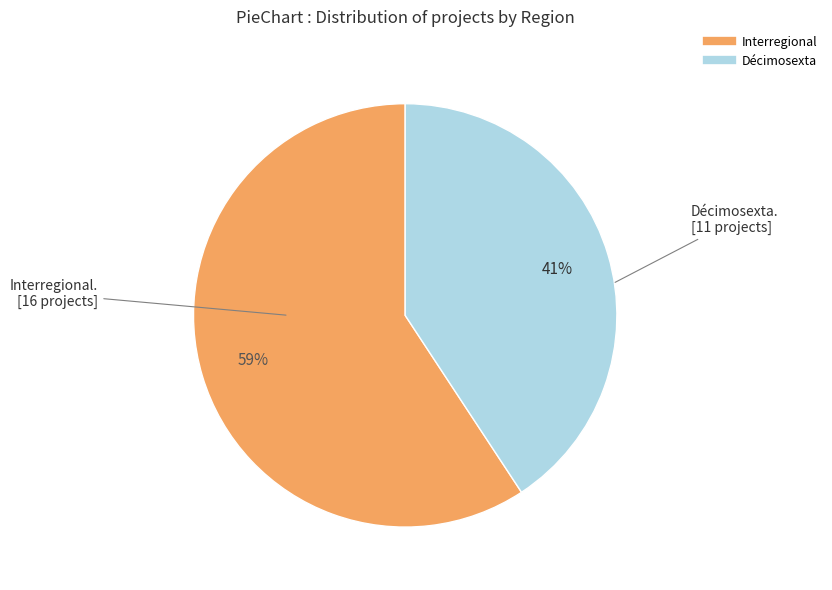

To the nearest percent, what portion does Décimosexta represent?

41%